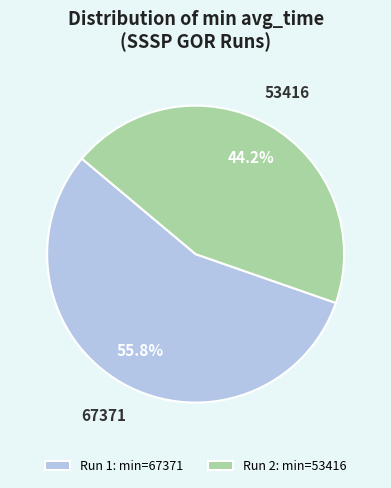

What is the majority slice?

Run 1: min=67371